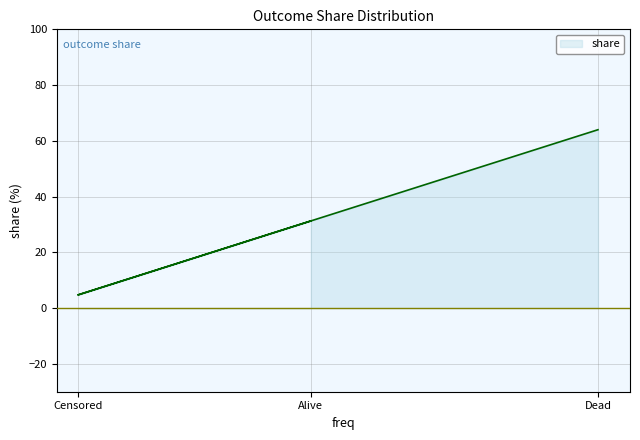

Which category has the lowest value across all series?

Censored